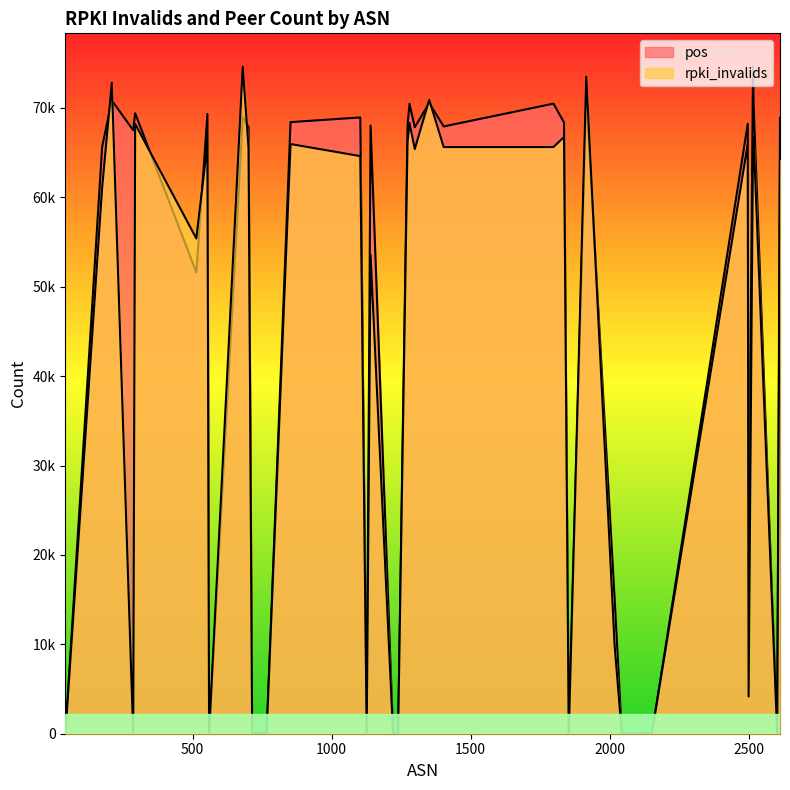

Which series has the widest spread of values?

rpki_invalids